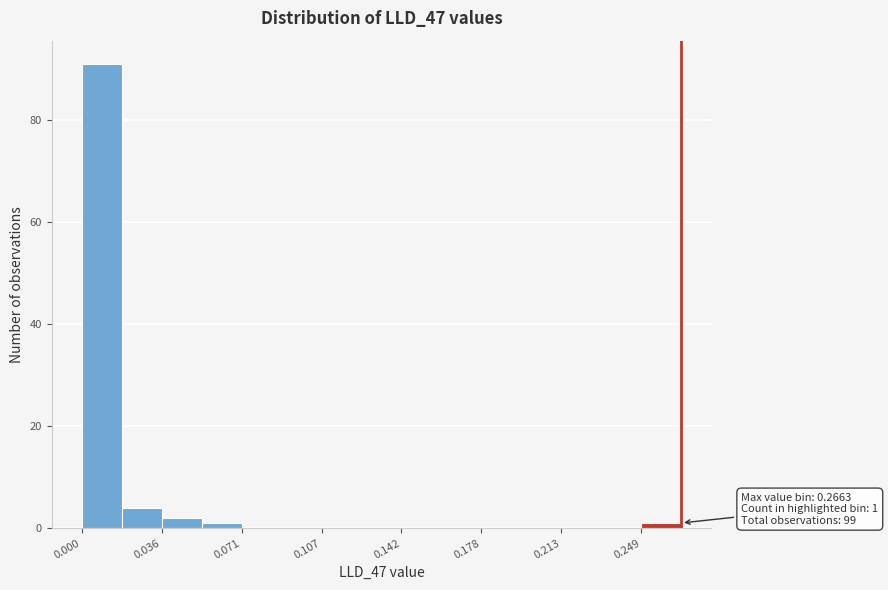

Read against the x-axis, roughly where is the centre of the tallest bar?

0.010